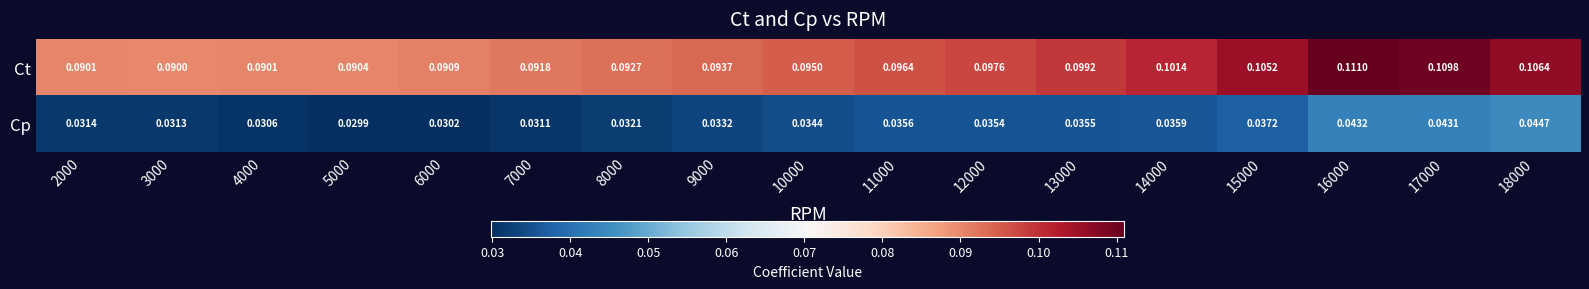

Which series has the largest range (max minus min)?

Ct